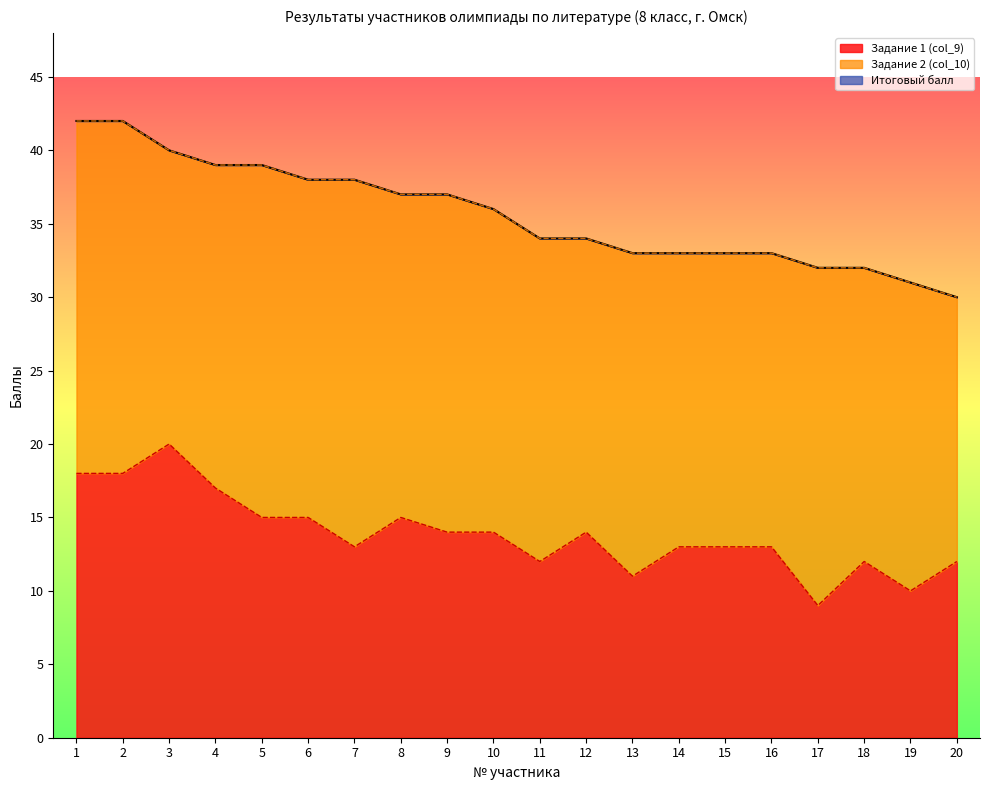

The value of Задание 1 (col_9) at 14 is 13. True or false?

True